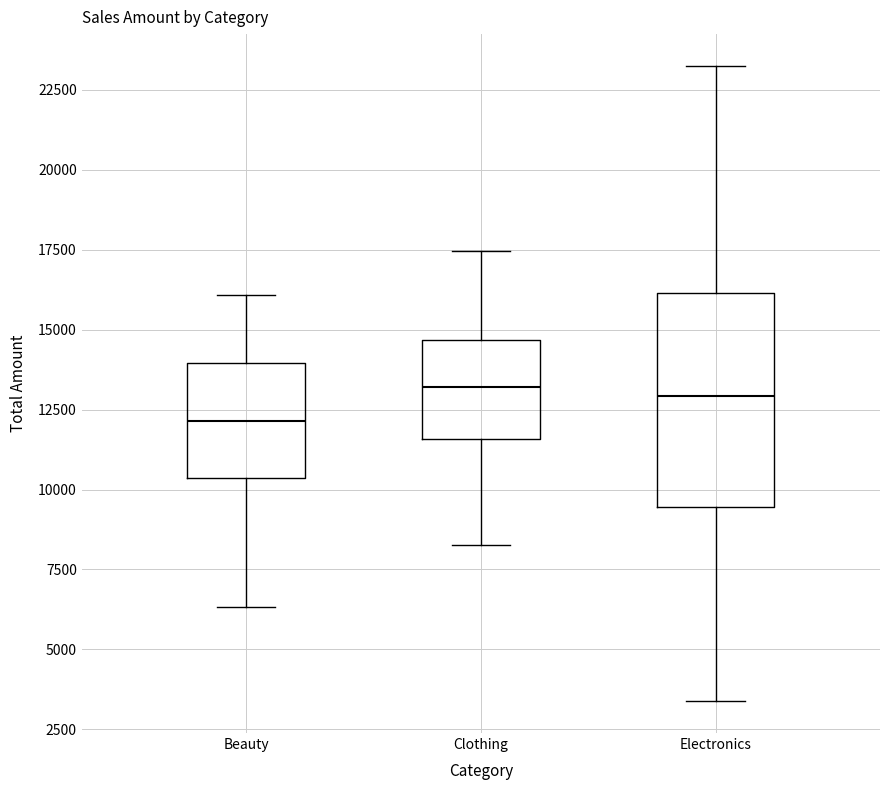

Comparing the boxes themselves (not the whiskers), which one is the tallest?

Electronics